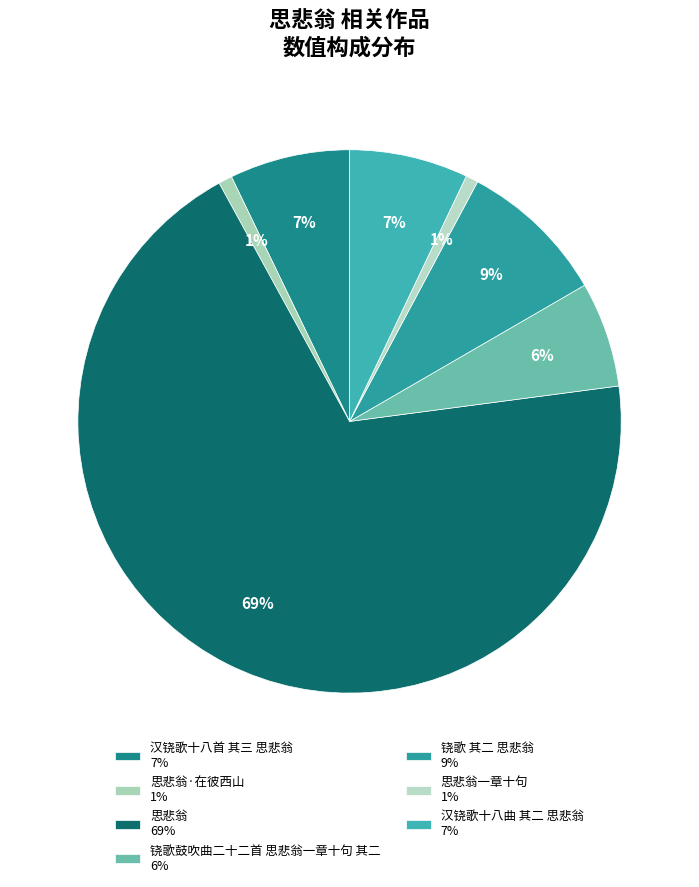

How many slices are in this pie chart?

7